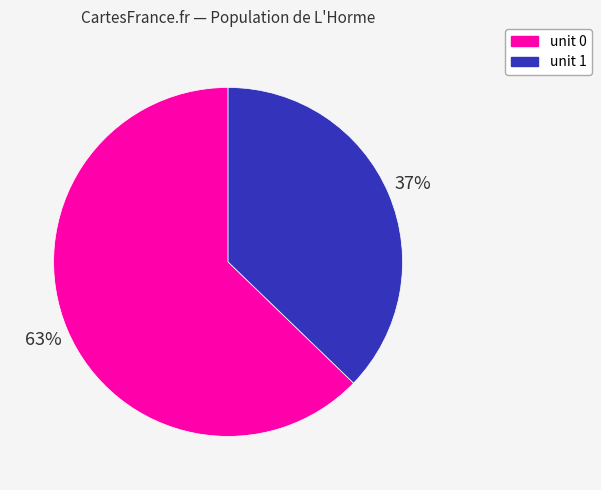

To the nearest percent, what is the difference between the largest and smallest slice percentages?

26%